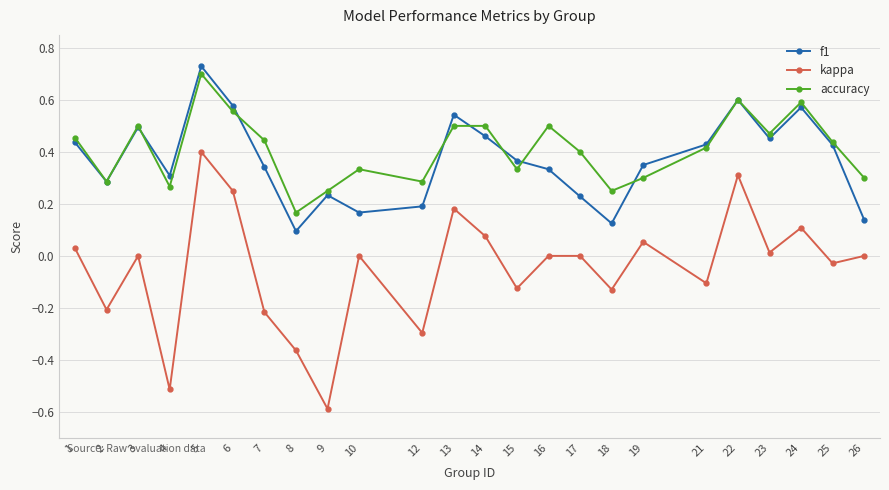

At which category does kappa reach its first local valley?

2